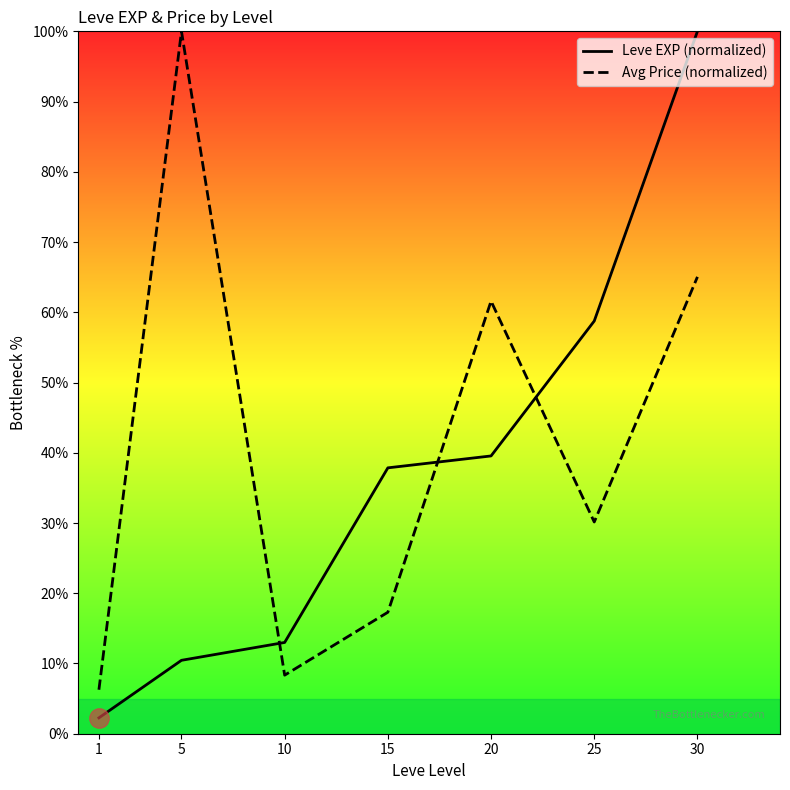

How many values in the Avg Price (normalized) series exceed 30?

4